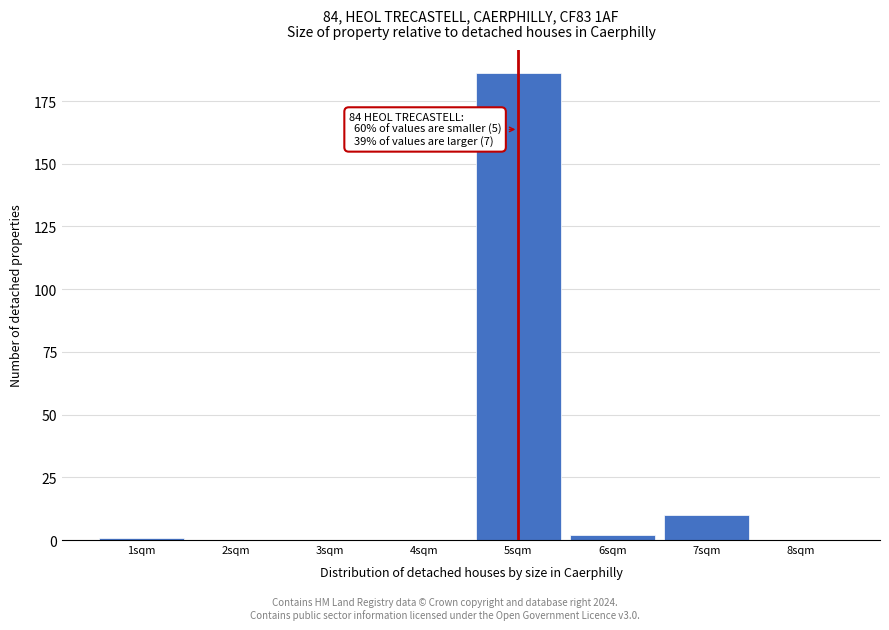

Over which range of the x-axis is the bar tallest?

4.5 to 5.5